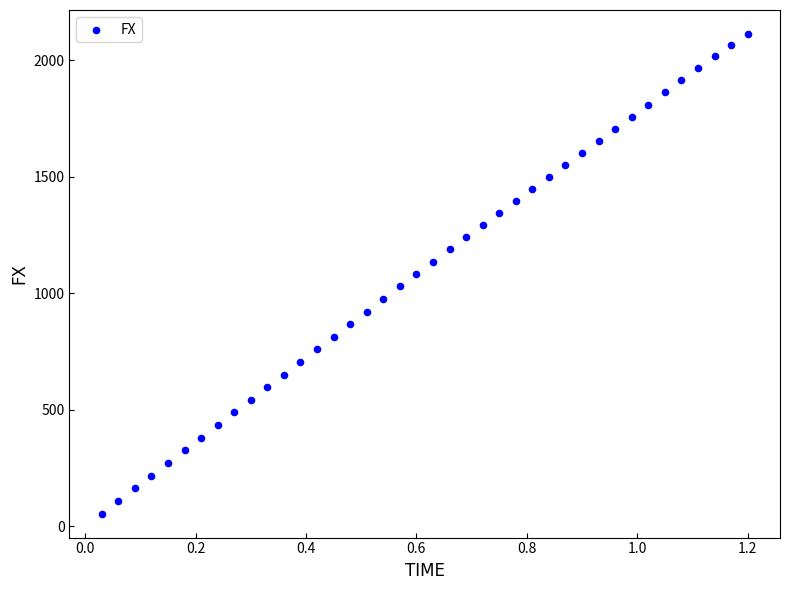

What is the range of Y values (max minus min)?

2057.4